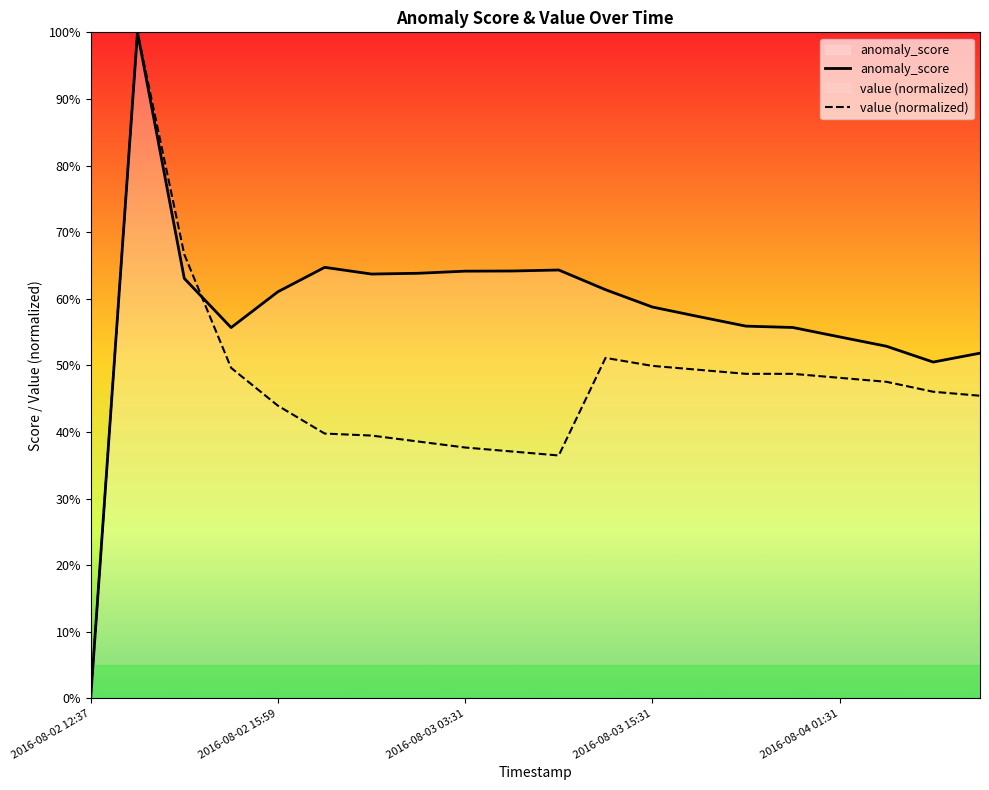

Which series ends up on top after the final intersection of value and anomaly_score?

anomaly_score